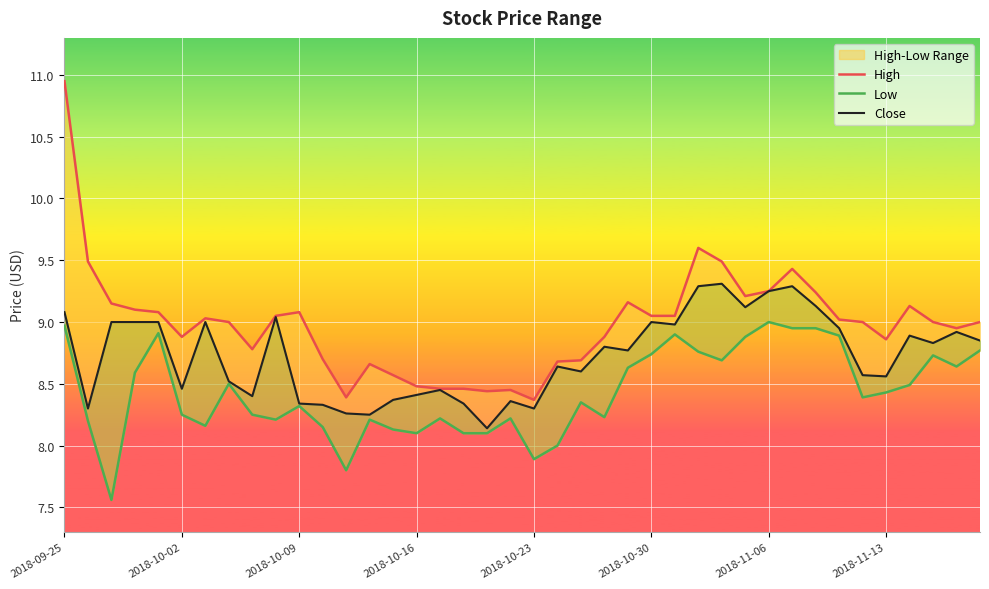

What is the maximum value for Close?

9.3